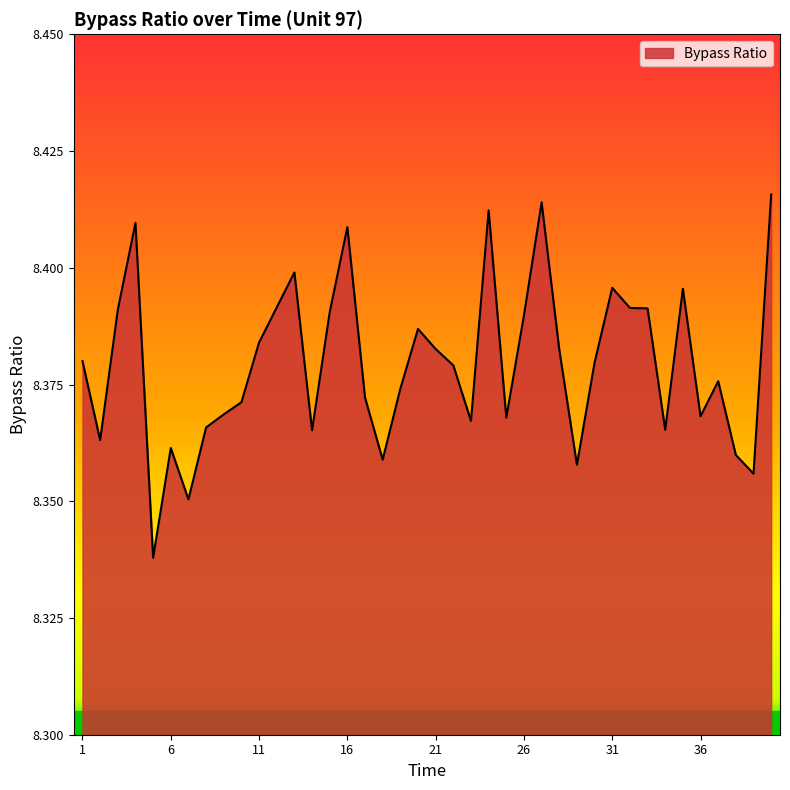

Does the chart have visible grid lines?

No